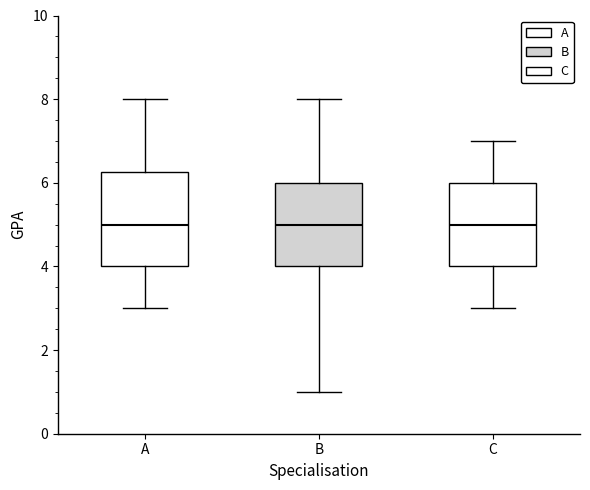

Reading left to right, read every box against the y-axis: the position of its median line, the range the box covers, and the ends of its whiskers. The values are not printed on the chart, so give them approximately, as read against the axis.

A: median 5.0, box 4.0 to 6.2, whiskers 3.0 to 8.0
B: median 5.0, box 4.0 to 6.0, whiskers 1.0 to 8.0
C: median 5.0, box 4.0 to 6.0, whiskers 3.0 to 7.0